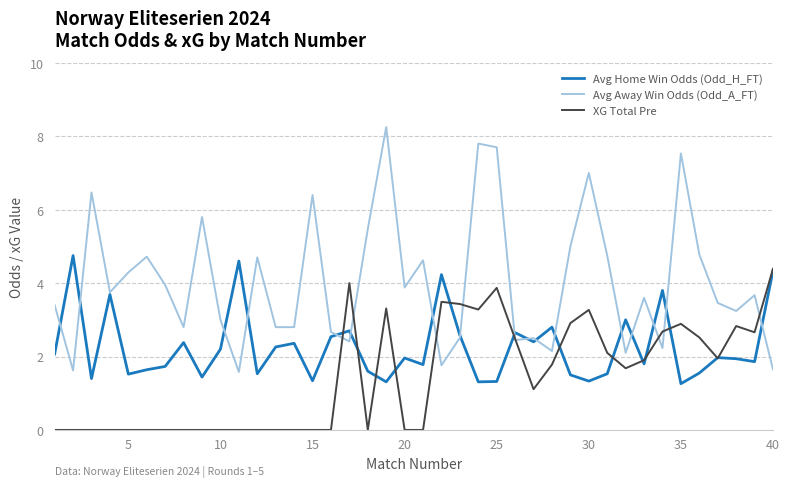

Which series has the widest spread of values?

Avg Away Win Odds (Odd_A_FT)